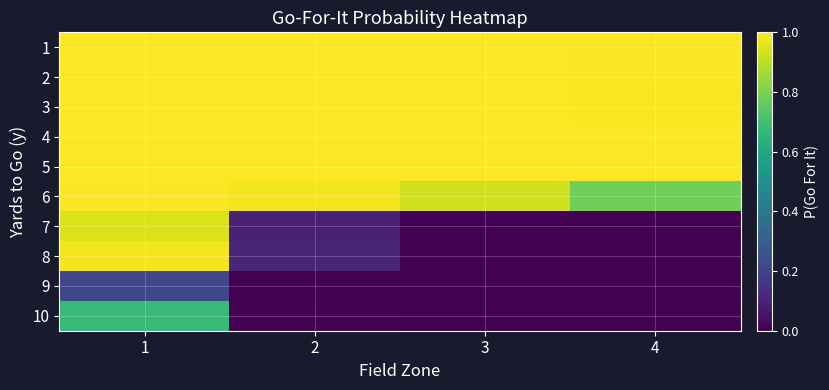

Reading right to left, list all the values displayed in this chart.

1: 4=1.0	3=1.0	2=1.0	1=1.0
2: 4=1.0	3=1.0	2=1.0	1=1.0
3: 4=1.0	3=1.0	2=1.0	1=1.0
4: 4=1.0	3=1.0	2=1.0	1=1.0
5: 4=1.0	3=1.0	2=1.0	1=1.0
6: 4=0.8	3=0.9	2=1.0	1=1.0
7: 4=0.0	3=0.0	2=0.1	1=0.9
8: 4=0.0	3=0.0	2=0.1	1=1.0
9: 4=0.0	3=0.0	2=0.0	1=0.2
10: 4=0.0	3=0.0	2=0.0	1=0.7